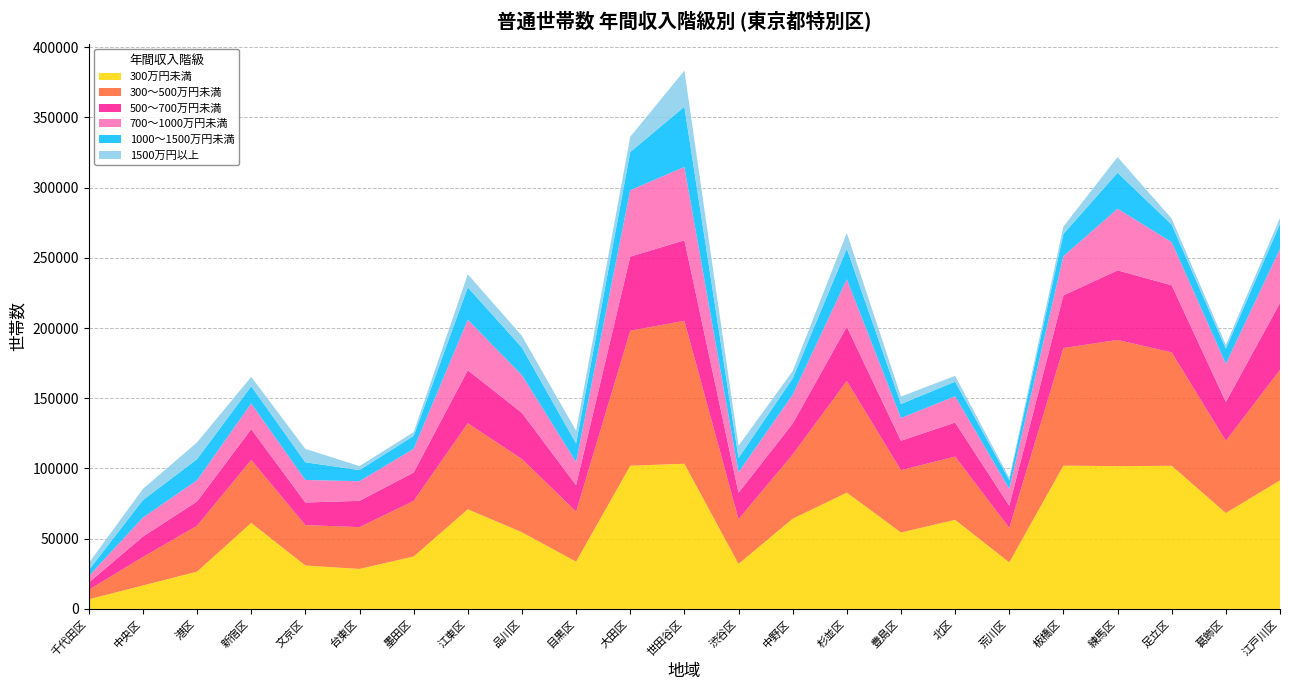

Reading right to left, what are all the values shown in this chart?

300万円未満: 江戸川区=91520	葛飾区=68300	足立区=101880	練馬区=101650	板橋区=102000	荒川区=33120	北区=63420	豊島区=54390	杉並区=82810	中野区=64210	渋谷区=32050	世田谷区=103350	大田区=101940	目黒区=33660	品川区=54550	江東区=70950	墨田区=37320	台東区=28480	文京区=30920	新宿区=61240	港区=26540	中央区=16690	千代田区=6830
300〜500万円未満: 江戸川区=78640	葛飾区=51350	足立区=80740	練馬区=89850	板橋区=83720	荒川区=24570	北区=45040	豊島区=44380	杉並区=79460	中野区=45720	渋谷区=31850	世田谷区=101730	大田区=96120	目黒区=35650	品川区=52150	江東区=61220	墨田区=39560	台東区=29740	文京区=28750	新宿区=44840	港区=32710	中央区=20280	千代田区=6770
500〜700万円未満: 江戸川区=47650	葛飾区=27740	足立区=47780	練馬区=49540	板橋区=37480	荒川区=15800	北区=24240	豊島区=20930	杉並区=38620	中野区=22000	渋谷区=18830	世田谷区=57370	大田区=52750	目黒区=18760	品川区=32850	江東区=37740	墨田区=20220	台東区=18730	文京区=16100	新宿区=21910	港区=17250	中央区=14510	千代田区=5170
700〜1000万円未満: 江戸川区=38530	葛飾区=27150	足立区=30720	練馬区=43910	板橋区=27920	荒川区=12040	北区=18700	豊島区=16250	杉並区=33790	中野区=20550	渋谷区=14580	世田谷区=52230	大田区=47260	目黒区=16570	品川区=26870	江東区=35950	墨田区=16860	台東区=13980	文京区=16040	新宿区=18300	港区=15110	中央区=13540	千代田区=4610
1000〜1500万円未満: 江戸川区=17740	葛飾区=10760	足立区=12480	練馬区=25600	板橋区=15840	荒川区=6160	北区=10430	豊島区=9890	杉並区=21750	中野区=11570	渋谷区=10190	世田谷区=42860	大田区=27200	目黒区=13190	品川区=19590	江東区=23060	墨田区=9200	台東区=7900	文京区=12590	新宿区=12250	港区=15020	中央区=12480	千代田区=4250
1500万円以上: 江戸川区=4390	葛飾区=2650	足立区=4270	練馬区=11160	板橋区=5290	荒川区=1670	北区=4110	豊島区=5370	杉並区=11250	中野区=5300	渋谷区=8670	世田谷区=25740	大田区=10870	目黒区=8990	品川区=8350	江東区=9340	墨田区=2680	台東区=2880	文京区=9520	新宿区=6690	港区=11950	中央区=7960	千代田区=5030